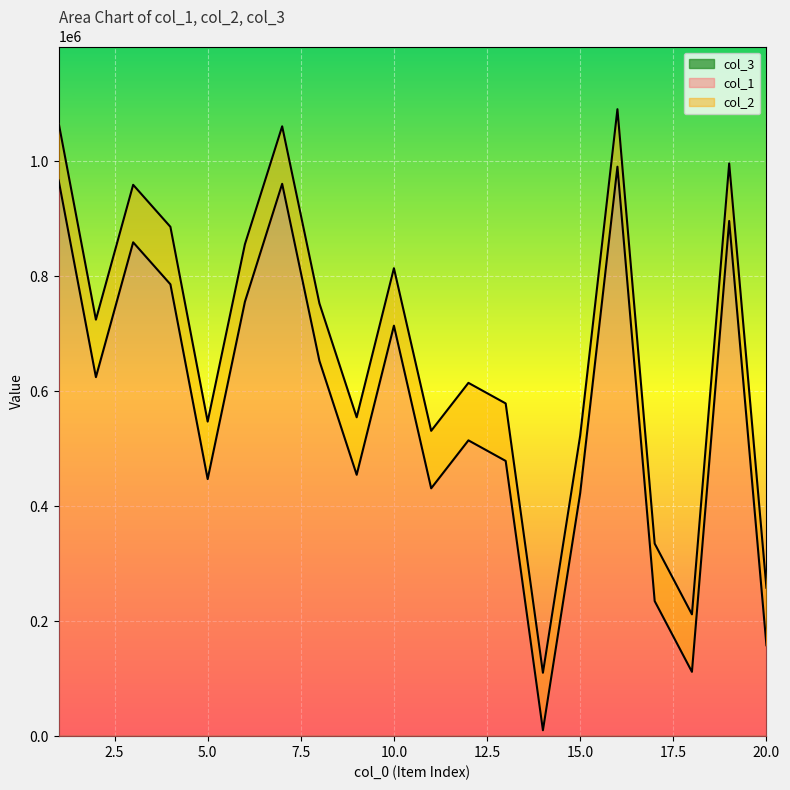

At how many categories does at least one series exceed 976378?

4